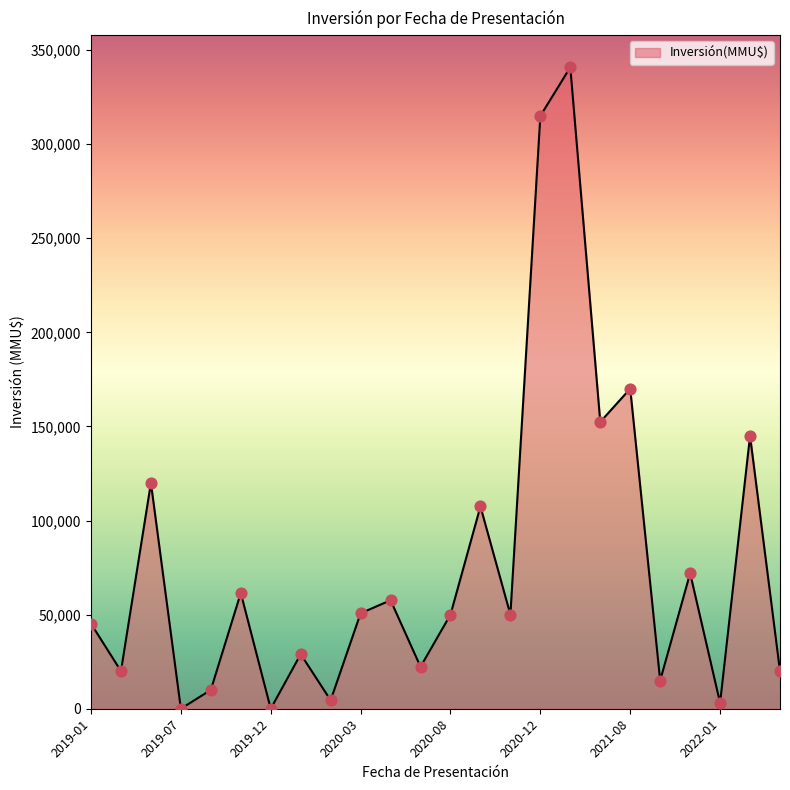

What is the difference between the maximum and minimum values?

340860